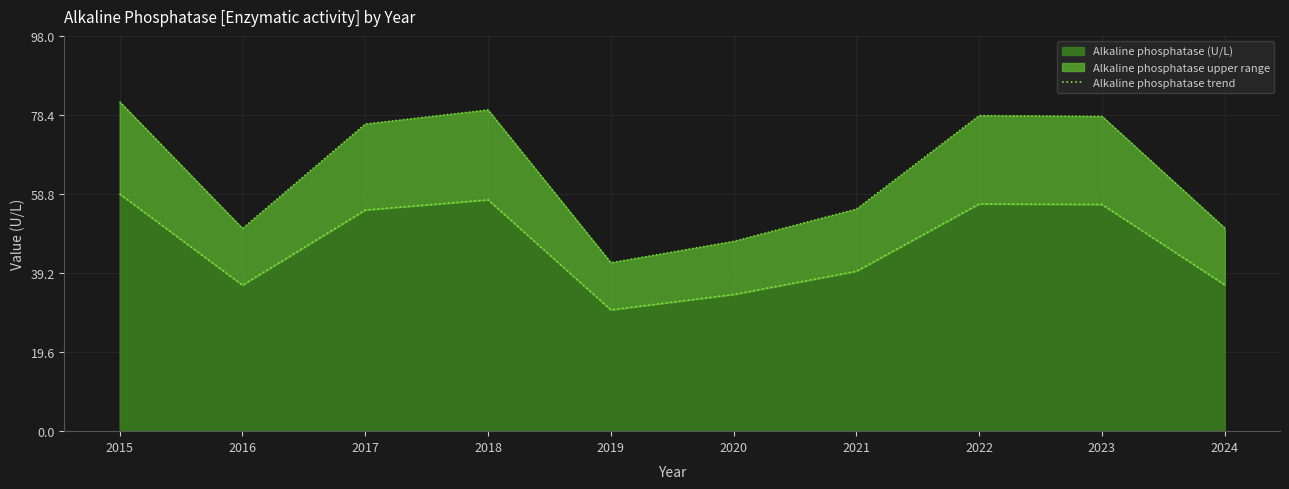

Reading right to left, what are all the values shown in this chart?

2024=36.3	2023=56.2	2022=56.4	2021=39.7	2020=33.9	2019=30.1	2018=57.4	2017=54.9	2016=36.2	2015=58.8